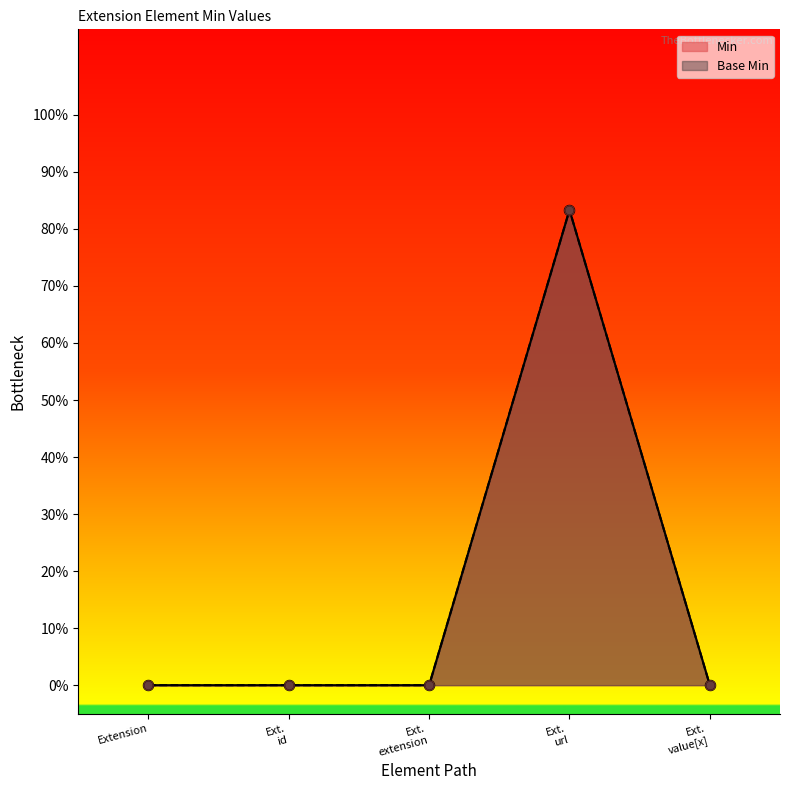

At how many categories does at least one series exceed 0?

1